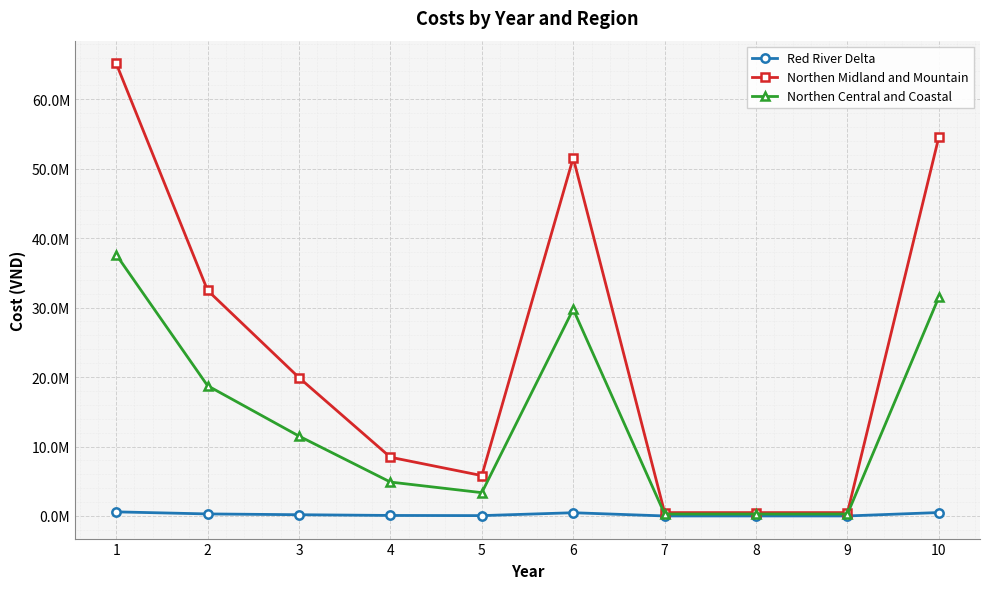

What are all the series names shown in the legend?

Red River Delta, Northen Midland and Mountain, Northen Central and Coastal